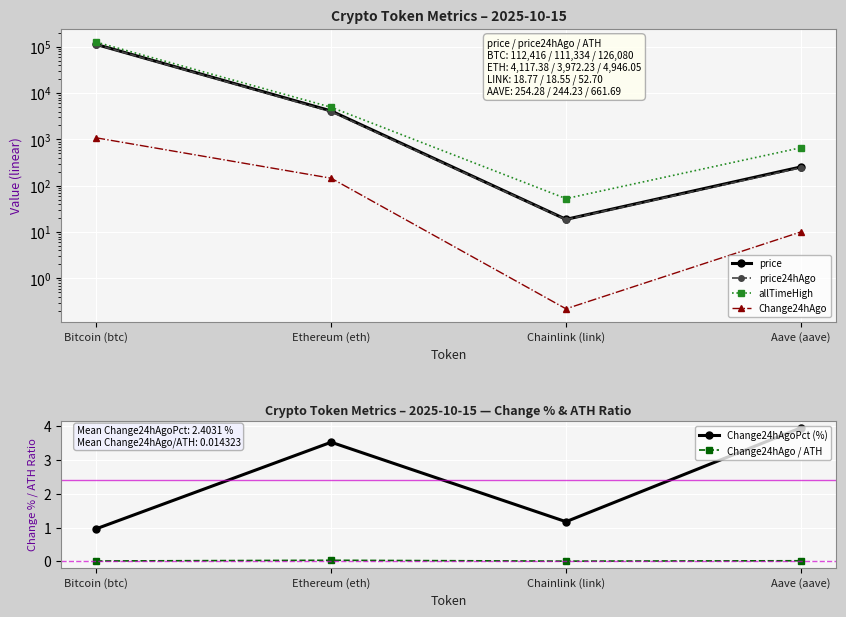

At which label does price24hAgo first exceed 3972?

Bitcoin (btc)